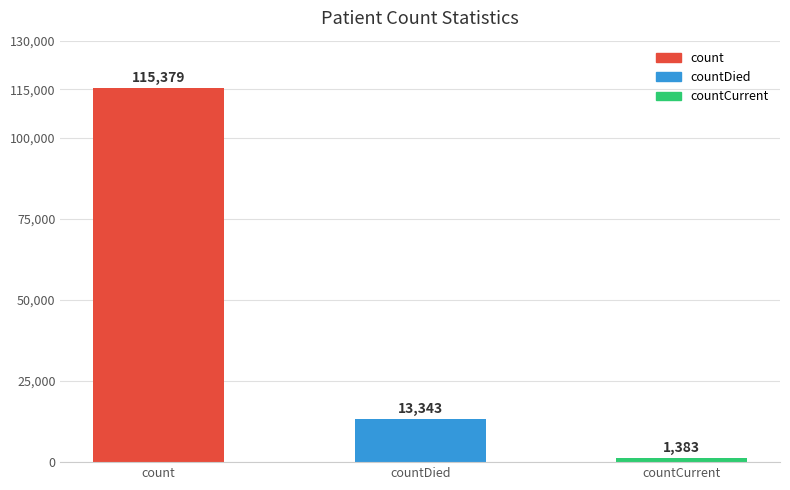

The value at countDied is 8199. True or false?

False